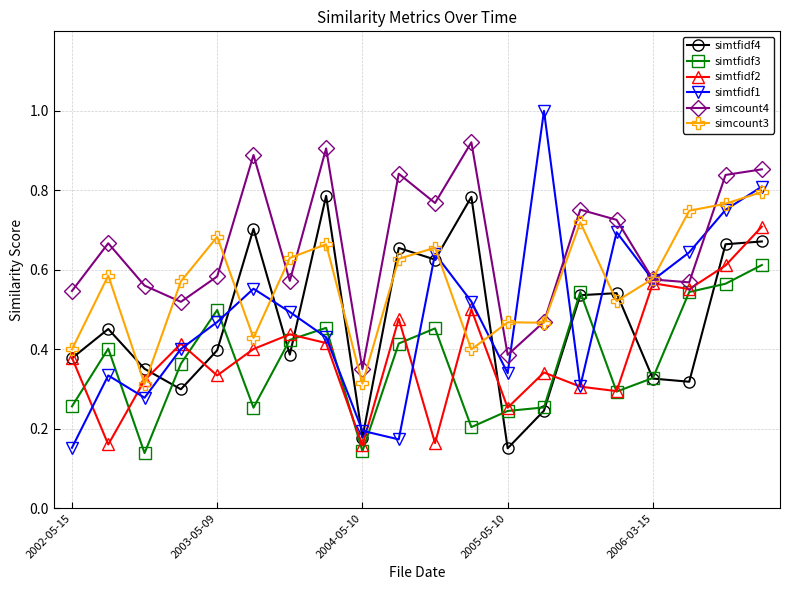

True or false: simcount4 and simtfidf4 intersect in this chart.

False